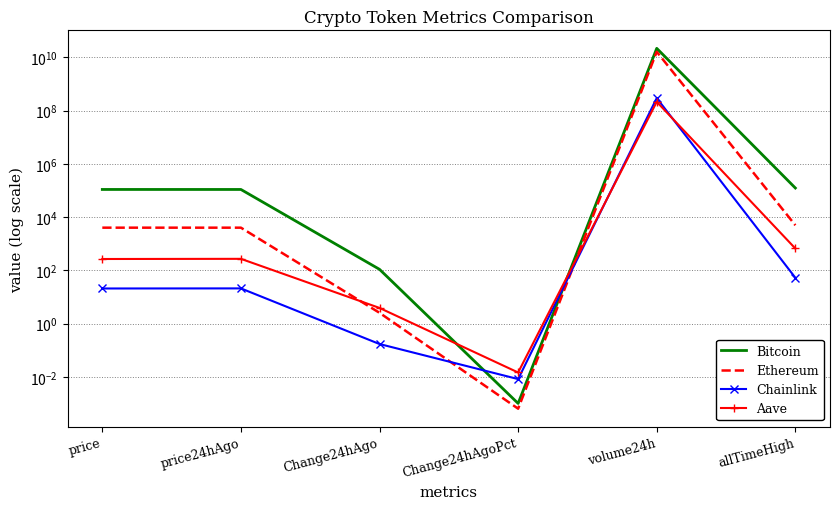

What is the difference between the Ethereum values at Change24hAgoPct and price?

4013.4